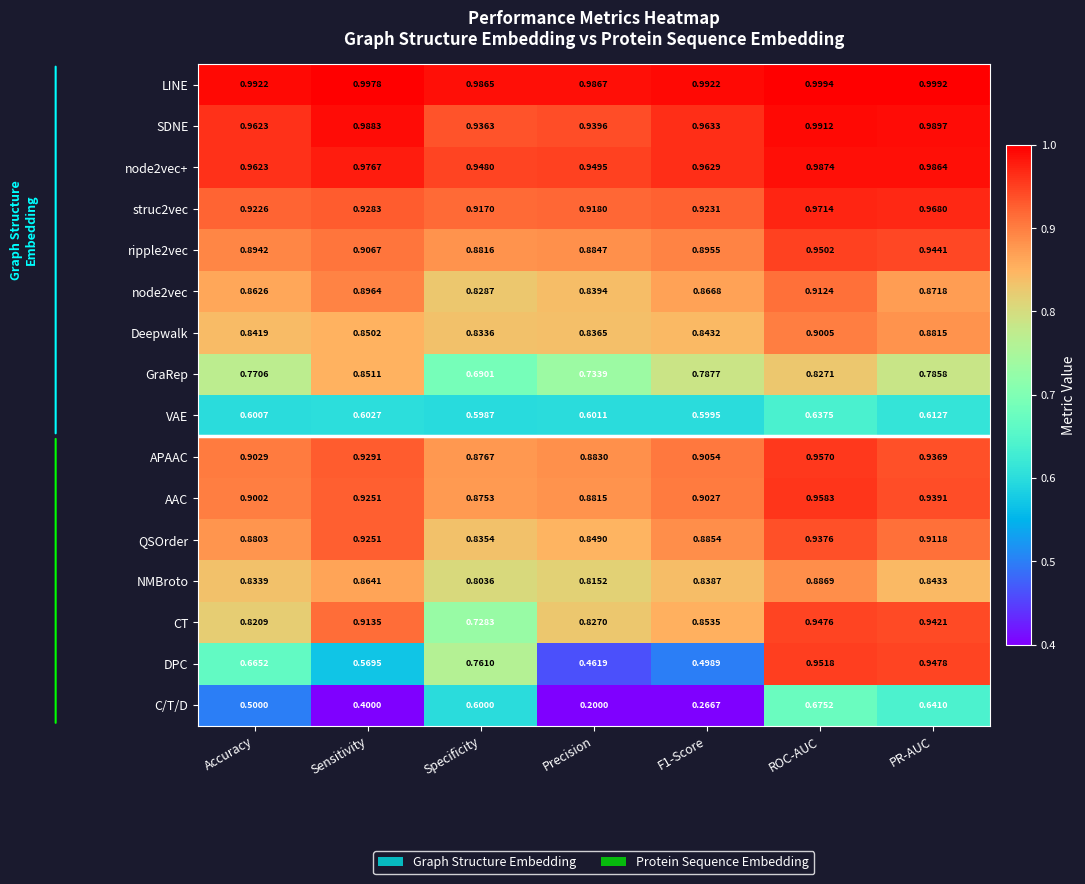

Between Accuracy and Precision, which series saw the biggest shift?

C/T/D